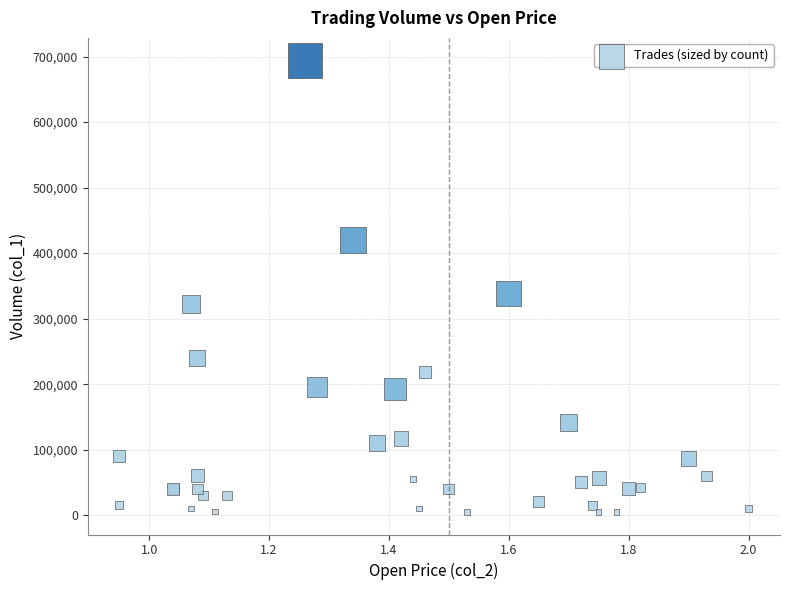

What Y value in the scatter plot is closest to 349500?

338000